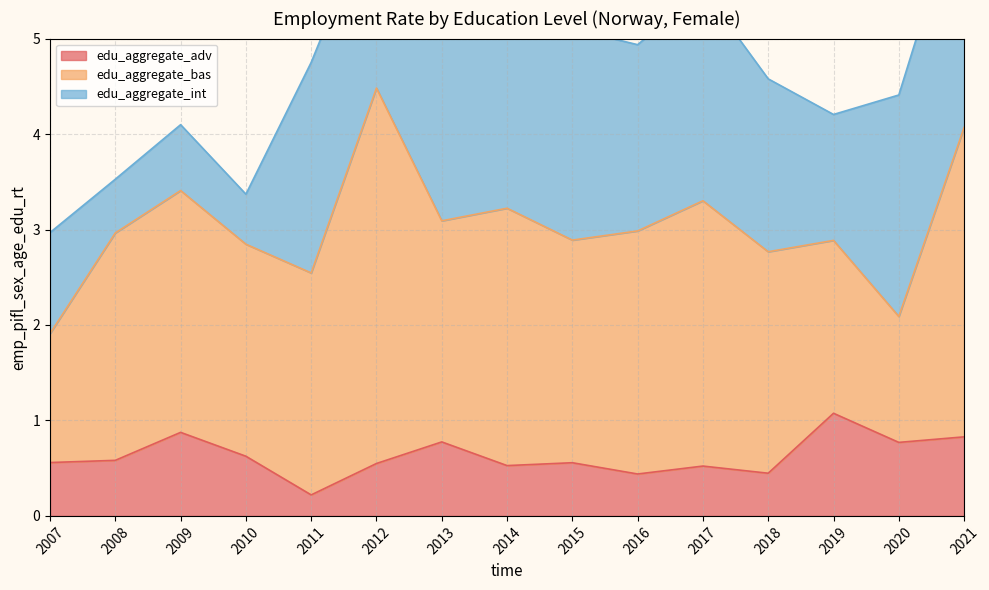

Rank the series by their maximum value, from lowest to highest.

edu_aggregate_adv, edu_aggregate_int, edu_aggregate_bas